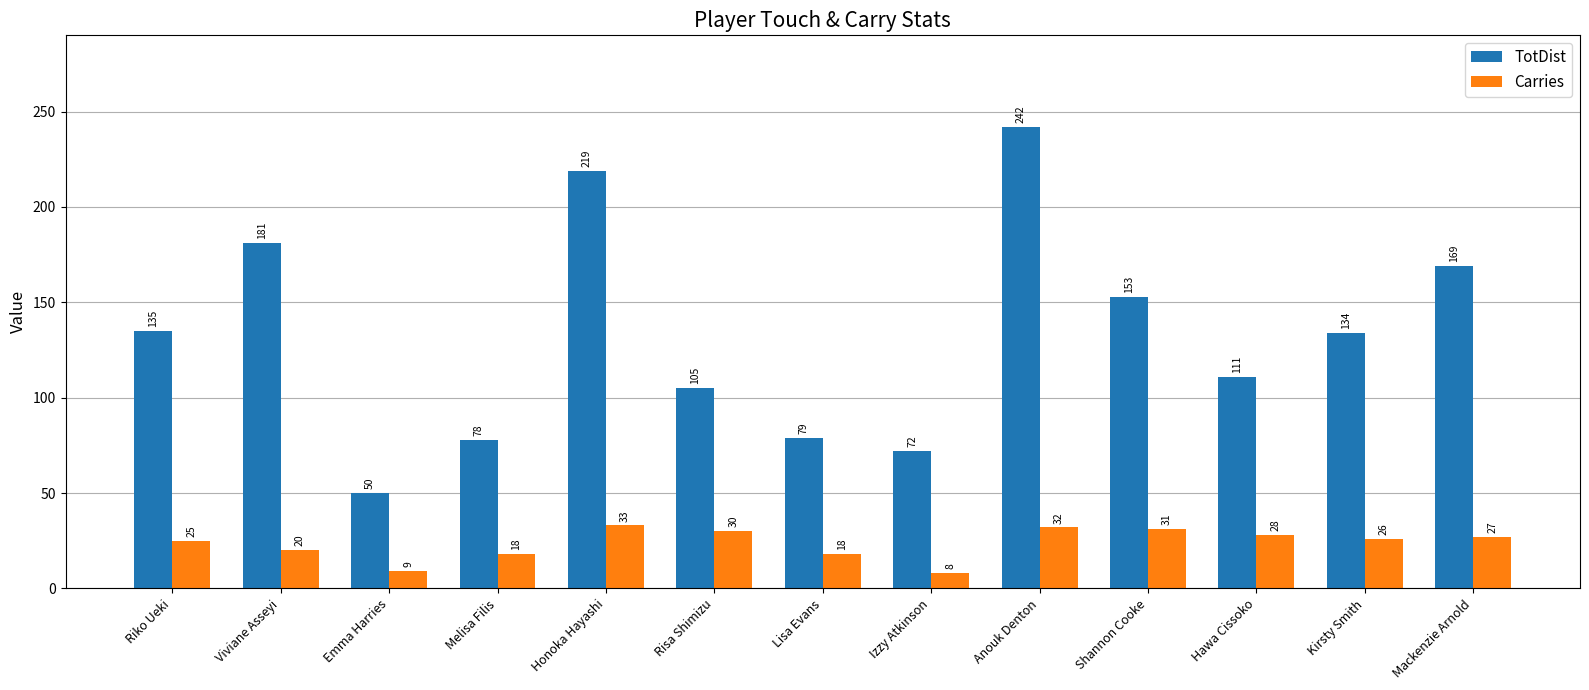

What is the difference between the Carries values at Riko Ueki and Lisa Evans?

7